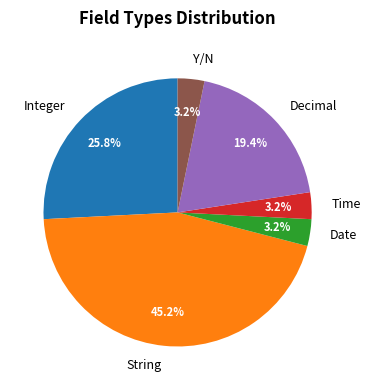

Which category has the biggest portion of the pie?

String